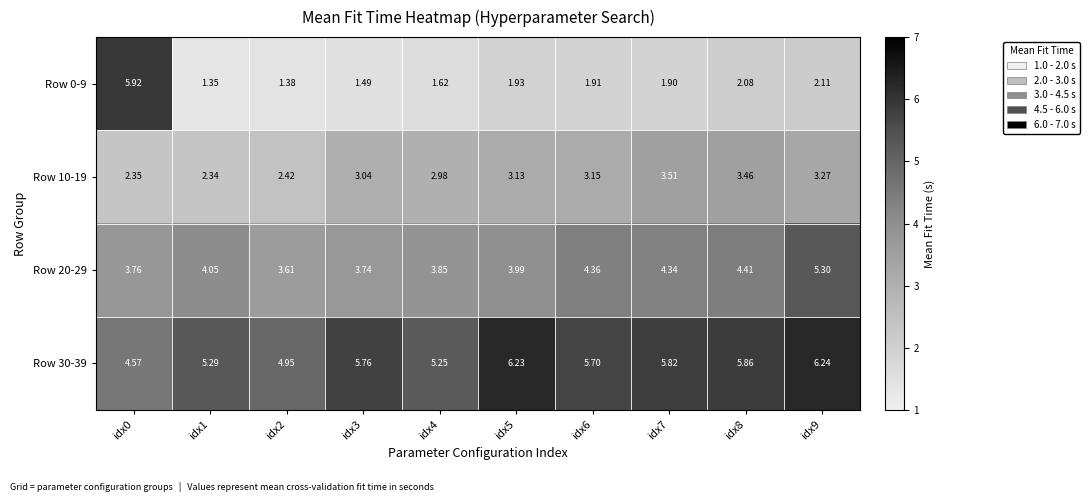

Is the value of Row 20-29 at idx8 greater than the value of Row 0-9 at idx7?

Yes